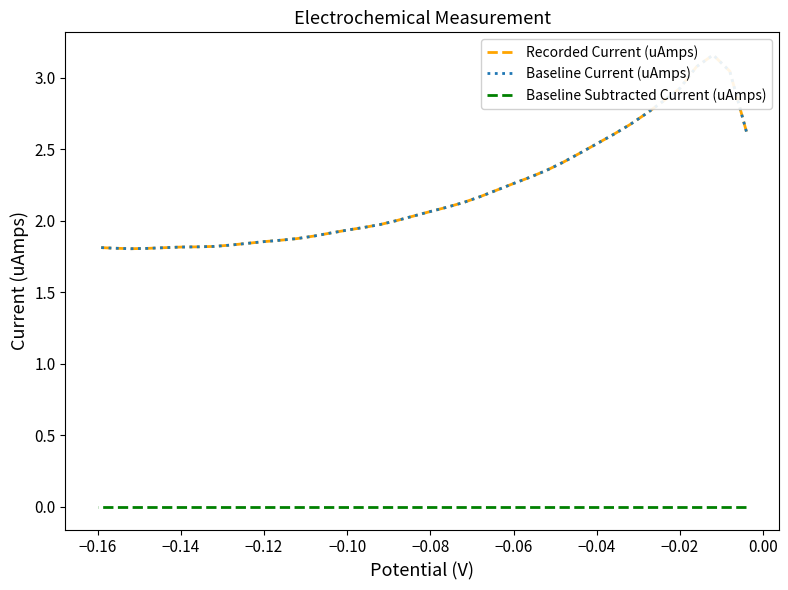

Is it true that Baseline Current (uAmps) equals 1.1 at −0.12?

False